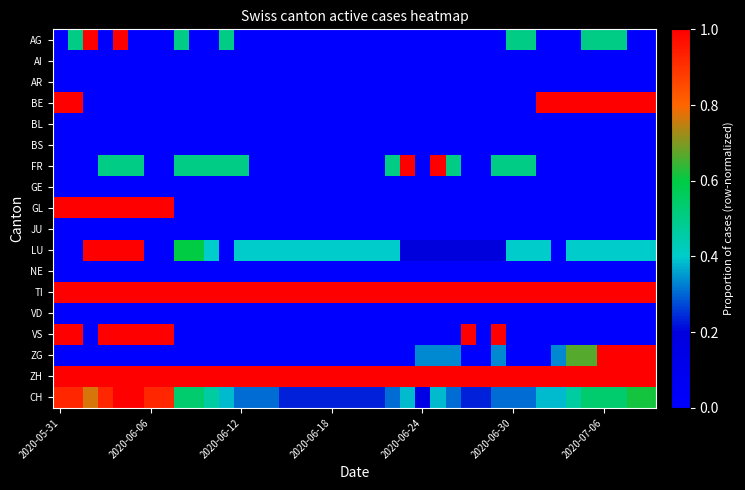

Reading left to right, transcribe all the data shown in this chart.

AG: 0.0	0.5	1.0	0.0	1.0	0.0	0.0	0.0	0.5	0.0	0.0	0.5	0.0	0.0	0.0	0.0	0.0	0.0	0.0	0.0	0.0	0.0	0.0	0.0	0.0	0.0	0.0	0.0	0.0	0.0	0.5	0.5	0.0	0.0	0.0	0.5	0.5	0.5	0.0	0.0
AI: 0.0	0.0	0.0	0.0	0.0	0.0	0.0	0.0	0.0	0.0	0.0	0.0	0.0	0.0	0.0	0.0	0.0	0.0	0.0	0.0	0.0	0.0	0.0	0.0	0.0	0.0	0.0	0.0	0.0	0.0	0.0	0.0	0.0	0.0	0.0	0.0	0.0	0.0	0.0	0.0
AR: 0.0	0.0	0.0	0.0	0.0	0.0	0.0	0.0	0.0	0.0	0.0	0.0	0.0	0.0	0.0	0.0	0.0	0.0	0.0	0.0	0.0	0.0	0.0	0.0	0.0	0.0	0.0	0.0	0.0	0.0	0.0	0.0	0.0	0.0	0.0	0.0	0.0	0.0	0.0	0.0
BE: 1.0	1.0	0.0	0.0	0.0	0.0	0.0	0.0	0.0	0.0	0.0	0.0	0.0	0.0	0.0	0.0	0.0	0.0	0.0	0.0	0.0	0.0	0.0	0.0	0.0	0.0	0.0	0.0	0.0	0.0	0.0	0.0	1.0	1.0	1.0	1.0	1.0	1.0	1.0	1.0
BL: 0.0	0.0	0.0	0.0	0.0	0.0	0.0	0.0	0.0	0.0	0.0	0.0	0.0	0.0	0.0	0.0	0.0	0.0	0.0	0.0	0.0	0.0	0.0	0.0	0.0	0.0	0.0	0.0	0.0	0.0	0.0	0.0	0.0	0.0	0.0	0.0	0.0	0.0	0.0	0.0
BS: 0.0	0.0	0.0	0.0	0.0	0.0	0.0	0.0	0.0	0.0	0.0	0.0	0.0	0.0	0.0	0.0	0.0	0.0	0.0	0.0	0.0	0.0	0.0	0.0	0.0	0.0	0.0	0.0	0.0	0.0	0.0	0.0	0.0	0.0	0.0	0.0	0.0	0.0	0.0	0.0
FR: 0.0	0.0	0.0	0.5	0.5	0.5	0.0	0.0	0.5	0.5	0.5	0.5	0.5	0.0	0.0	0.0	0.0	0.0	0.0	0.0	0.0	0.0	0.5	1.0	0.0	1.0	0.5	0.0	0.0	0.5	0.5	0.5	0.0	0.0	0.0	0.0	0.0	0.0	0.0	0.0
GE: 0.0	0.0	0.0	0.0	0.0	0.0	0.0	0.0	0.0	0.0	0.0	0.0	0.0	0.0	0.0	0.0	0.0	0.0	0.0	0.0	0.0	0.0	0.0	0.0	0.0	0.0	0.0	0.0	0.0	0.0	0.0	0.0	0.0	0.0	0.0	0.0	0.0	0.0	0.0	0.0
GL: 1.0	1.0	1.0	1.0	1.0	1.0	1.0	1.0	0.0	0.0	0.0	0.0	0.0	0.0	0.0	0.0	0.0	0.0	0.0	0.0	0.0	0.0	0.0	0.0	0.0	0.0	0.0	0.0	0.0	0.0	0.0	0.0	0.0	0.0	0.0	0.0	0.0	0.0	0.0	0.0
JU: 0.0	0.0	0.0	0.0	0.0	0.0	0.0	0.0	0.0	0.0	0.0	0.0	0.0	0.0	0.0	0.0	0.0	0.0	0.0	0.0	0.0	0.0	0.0	0.0	0.0	0.0	0.0	0.0	0.0	0.0	0.0	0.0	0.0	0.0	0.0	0.0	0.0	0.0	0.0	0.0
LU: 0.0	0.0	1.0	1.0	1.0	1.0	0.0	0.0	0.6	0.6	0.4	0.0	0.4	0.4	0.4	0.4	0.4	0.4	0.4	0.4	0.4	0.4	0.4	0.2	0.2	0.2	0.2	0.2	0.2	0.2	0.4	0.4	0.4	0.0	0.4	0.4	0.4	0.4	0.4	0.4
NE: 0.0	0.0	0.0	0.0	0.0	0.0	0.0	0.0	0.0	0.0	0.0	0.0	0.0	0.0	0.0	0.0	0.0	0.0	0.0	0.0	0.0	0.0	0.0	0.0	0.0	0.0	0.0	0.0	0.0	0.0	0.0	0.0	0.0	0.0	0.0	0.0	0.0	0.0	0.0	0.0
TI: 1.0	1.0	1.0	1.0	1.0	1.0	1.0	1.0	1.0	1.0	1.0	1.0	1.0	1.0	1.0	1.0	1.0	1.0	1.0	1.0	1.0	1.0	1.0	1.0	1.0	1.0	1.0	1.0	1.0	1.0	1.0	1.0	1.0	1.0	1.0	1.0	1.0	1.0	1.0	1.0
VD: 0.0	0.0	0.0	0.0	0.0	0.0	0.0	0.0	0.0	0.0	0.0	0.0	0.0	0.0	0.0	0.0	0.0	0.0	0.0	0.0	0.0	0.0	0.0	0.0	0.0	0.0	0.0	0.0	0.0	0.0	0.0	0.0	0.0	0.0	0.0	0.0	0.0	0.0	0.0	0.0
VS: 1.0	1.0	0.0	1.0	1.0	1.0	1.0	1.0	0.0	0.0	0.0	0.0	0.0	0.0	0.0	0.0	0.0	0.0	0.0	0.0	0.0	0.0	0.0	0.0	0.0	0.0	0.0	1.0	0.0	1.0	0.0	0.0	0.0	0.0	0.0	0.0	0.0	0.0	0.0	0.0
ZG: 0.0	0.0	0.0	0.0	0.0	0.0	0.0	0.0	0.0	0.0	0.0	0.0	0.0	0.0	0.0	0.0	0.0	0.0	0.0	0.0	0.0	0.0	0.0	0.0	0.3	0.3	0.3	0.0	0.0	0.3	0.0	0.0	0.0	0.3	0.7	0.7	1.0	1.0	1.0	1.0
ZH: 1.0	1.0	1.0	1.0	1.0	1.0	1.0	1.0	1.0	1.0	1.0	1.0	1.0	1.0	1.0	1.0	1.0	1.0	1.0	1.0	1.0	1.0	1.0	1.0	1.0	1.0	1.0	1.0	1.0	1.0	1.0	1.0	1.0	1.0	1.0	1.0	1.0	1.0	1.0	1.0
CH: 0.9	0.9	0.8	0.9	1.0	1.0	0.9	0.9	0.5	0.5	0.5	0.4	0.3	0.3	0.3	0.2	0.2	0.2	0.2	0.2	0.2	0.2	0.3	0.4	0.2	0.4	0.3	0.2	0.2	0.3	0.3	0.3	0.4	0.4	0.5	0.5	0.5	0.5	0.6	0.6